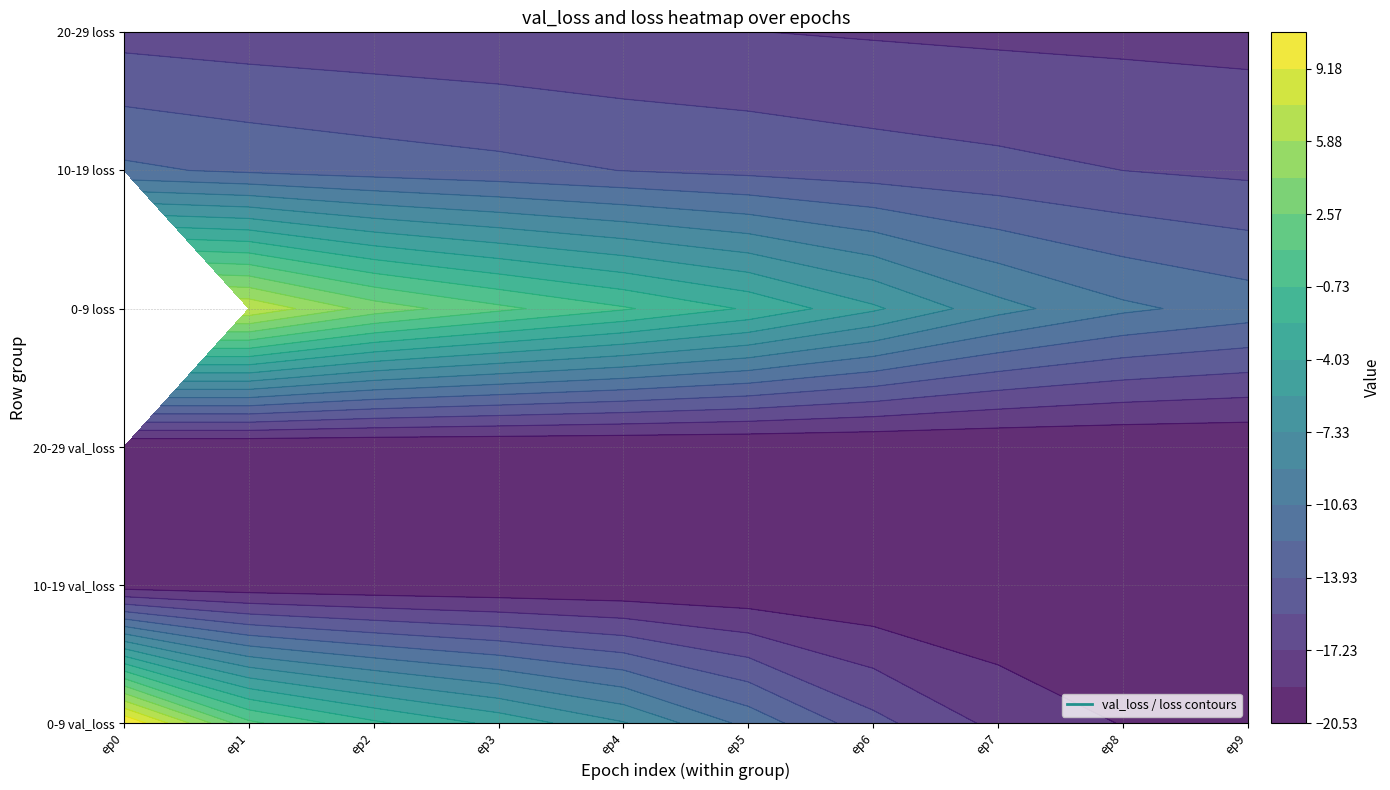

What is the greatest value displayed?

10.8